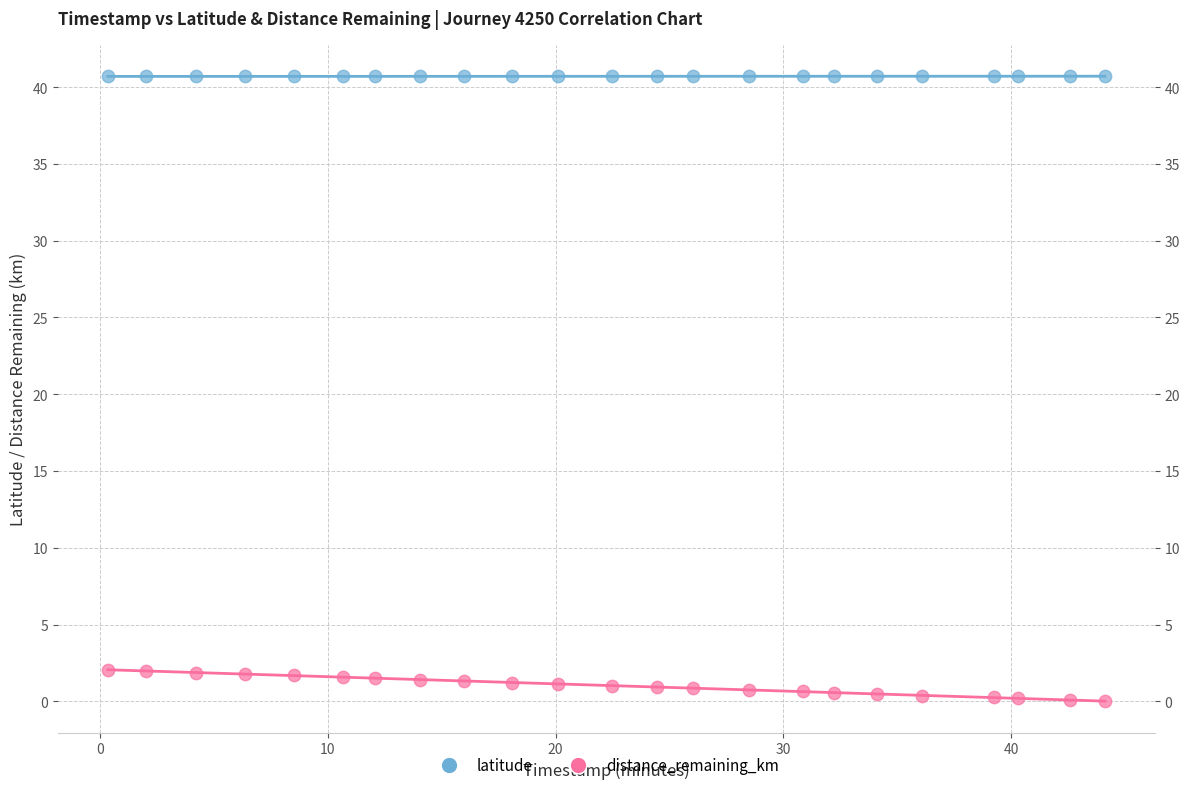

Across all data points, what is the range of X values (max minus min)?

43.8